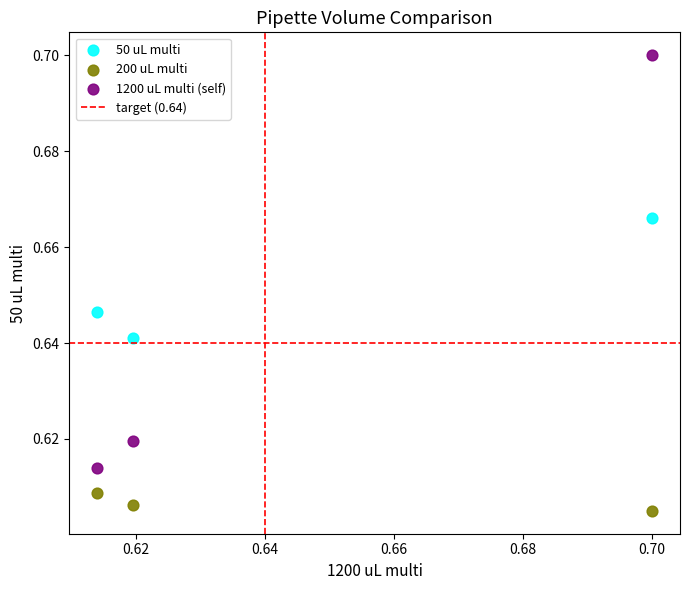

Which series contains the lowest Y value?

200 uL multi